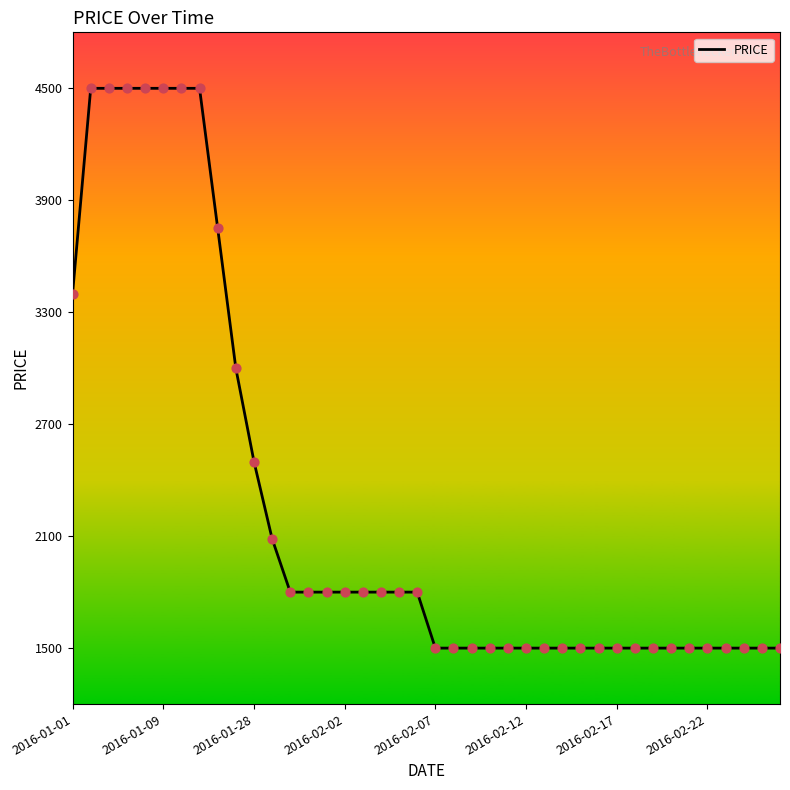

What is the minimum value shown in the chart?

1500.0